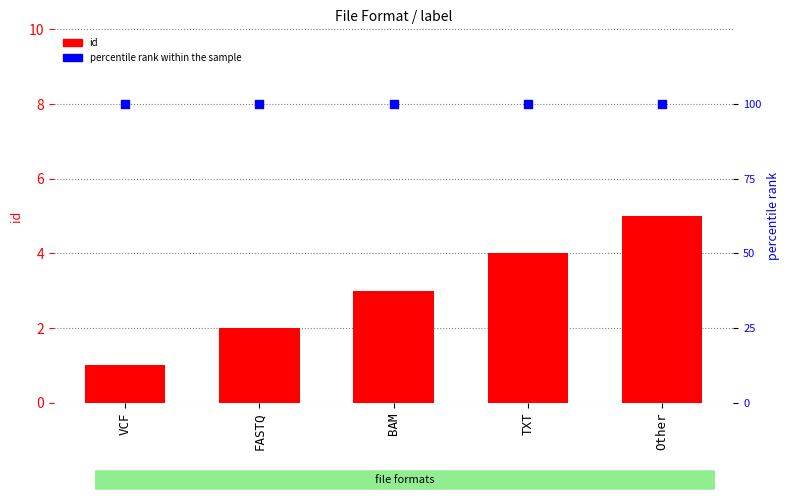

Which series has the largest total across all categories?

percentile rank within the sample